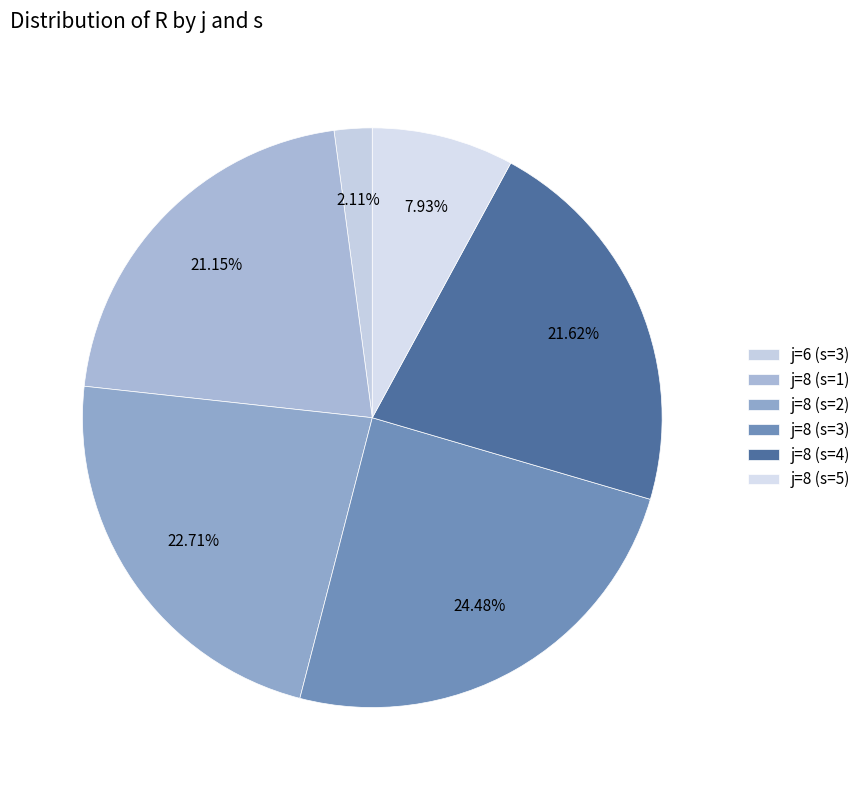

Which has a higher value, j=8 (s=1) or j=8 (s=3)?

j=8 (s=3)